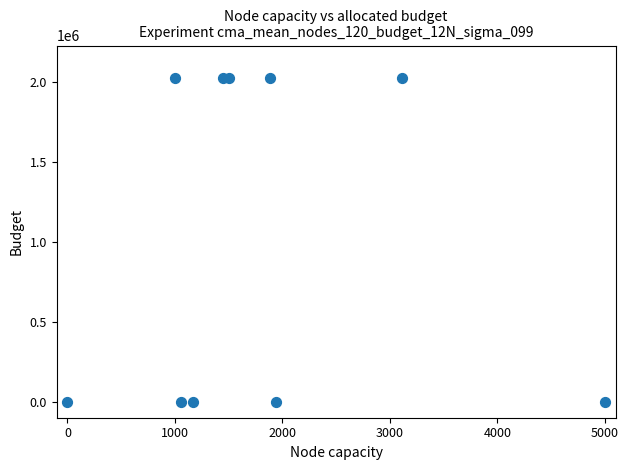

What is the range of Y values (max minus min)?

2023070.2